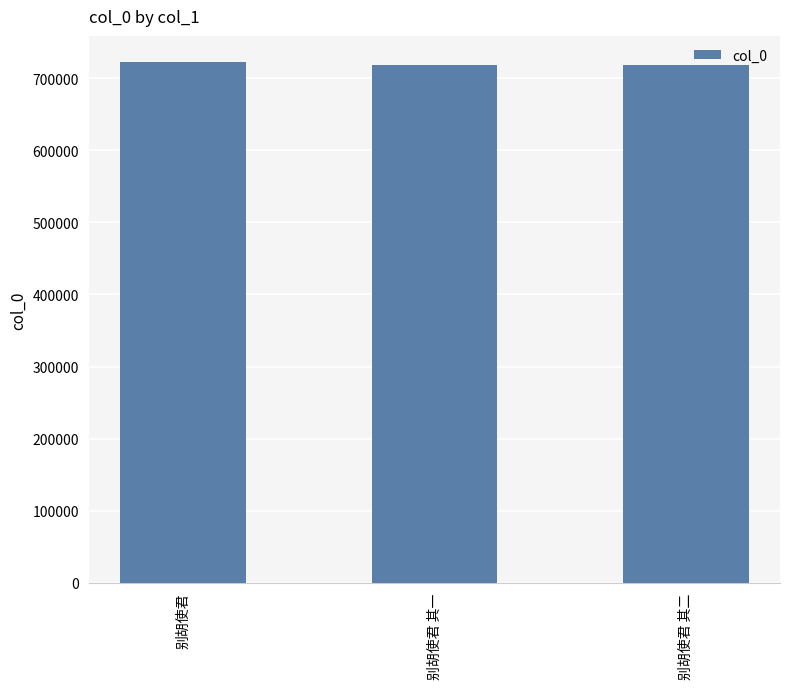

Are the bars horizontal?

No